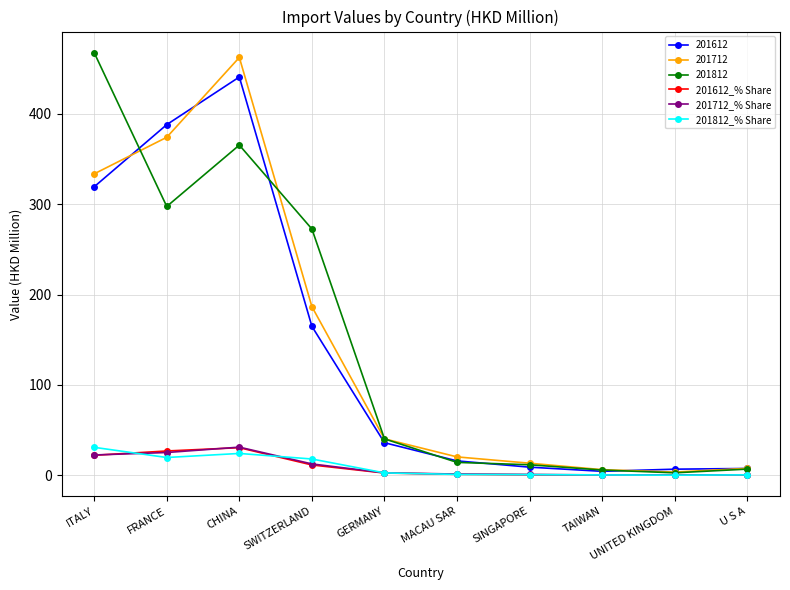

Which series changed the most between CHINA and SINGAPORE?

201712